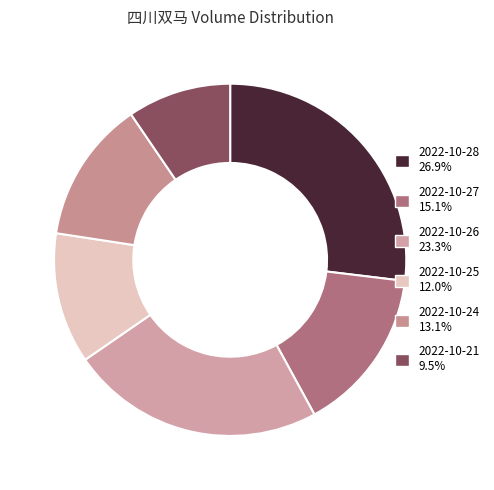

Count the number of slices in the pie.

6